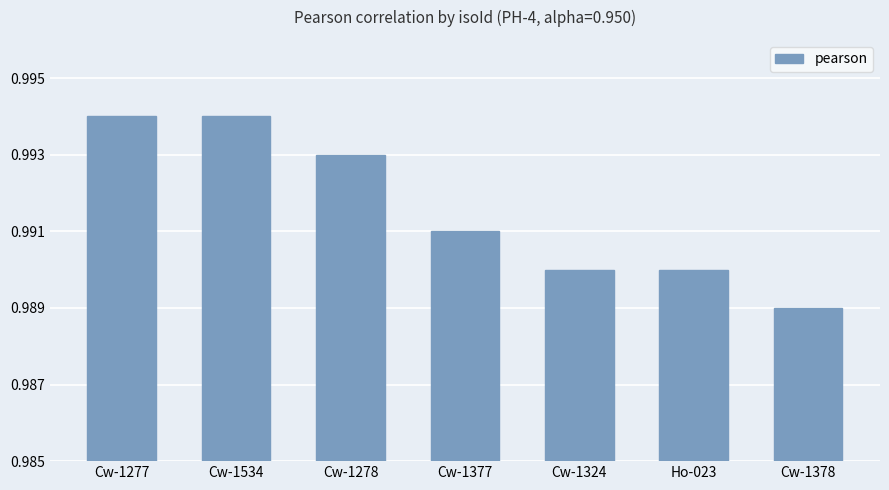

Which has a higher value, Cw-1277 or Ho-023?

Cw-1277